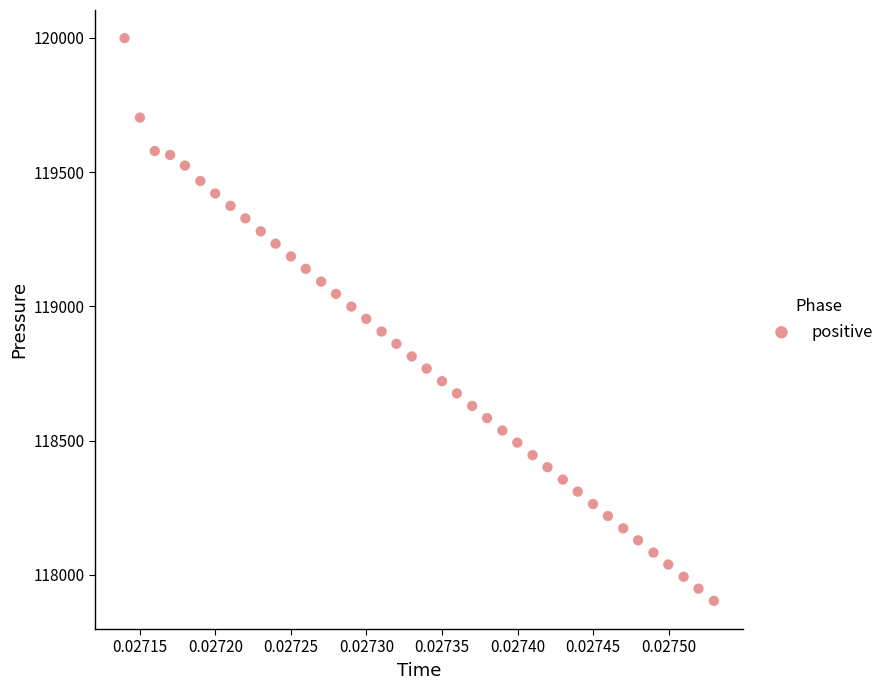

What is the range of Y values (max minus min)?

2095.8